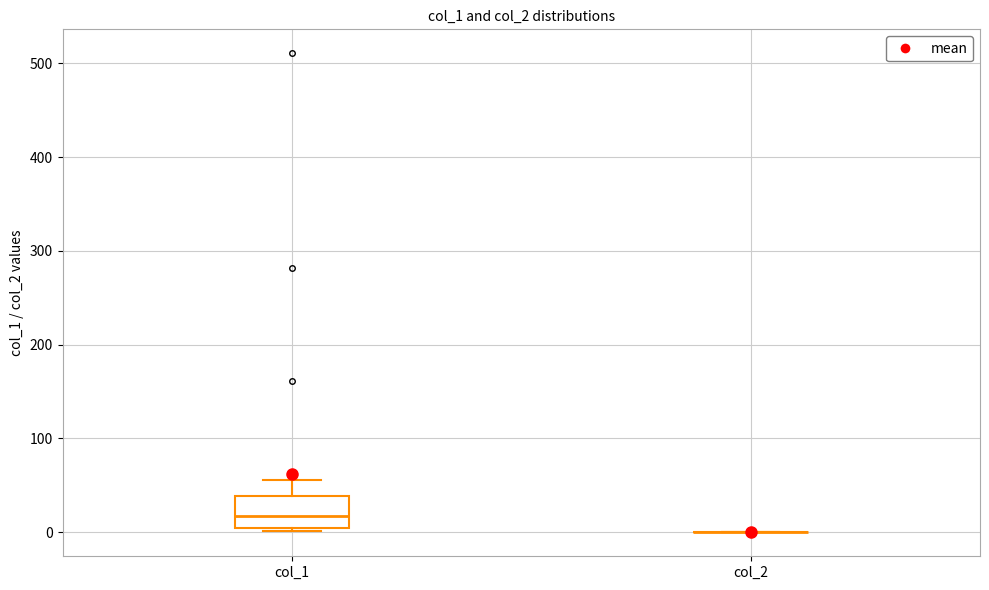

Comparing the boxes themselves (not the whiskers), which one is the tallest?

col_1